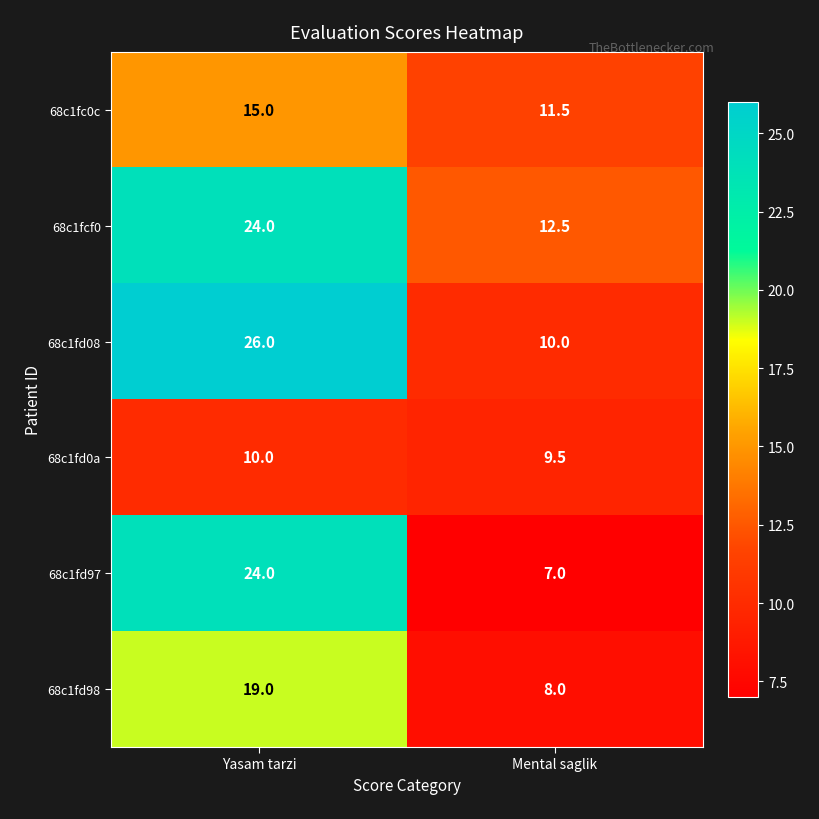

At which label is 68c1fd98 closest to 13?

Mental saglik